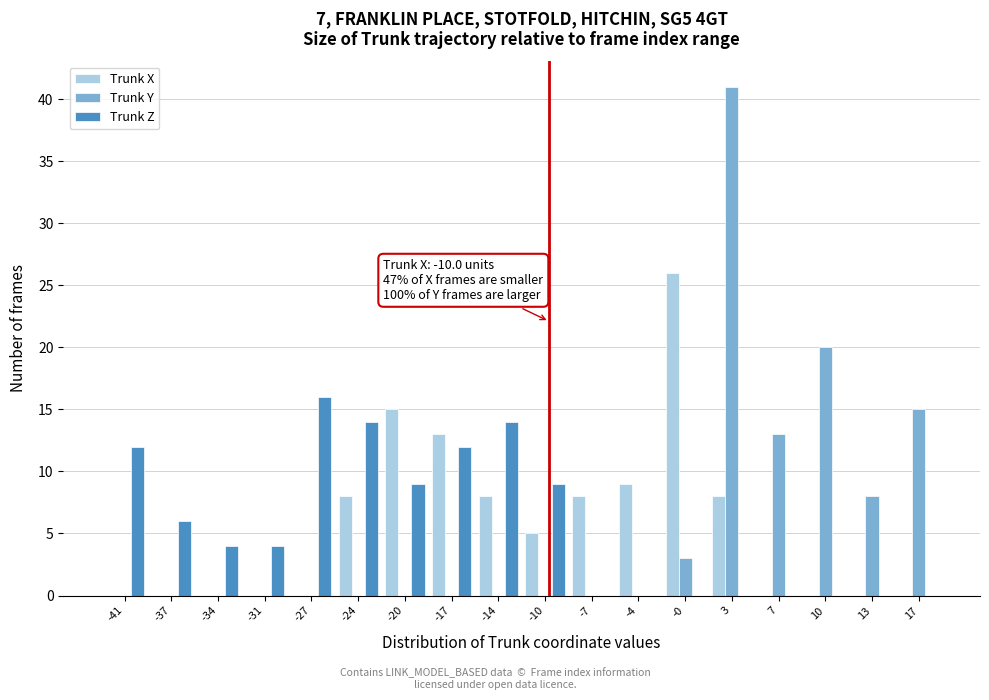

In the Trunk Y series, which range on the x-axis has the tallest bar?

1.5 to 5.0